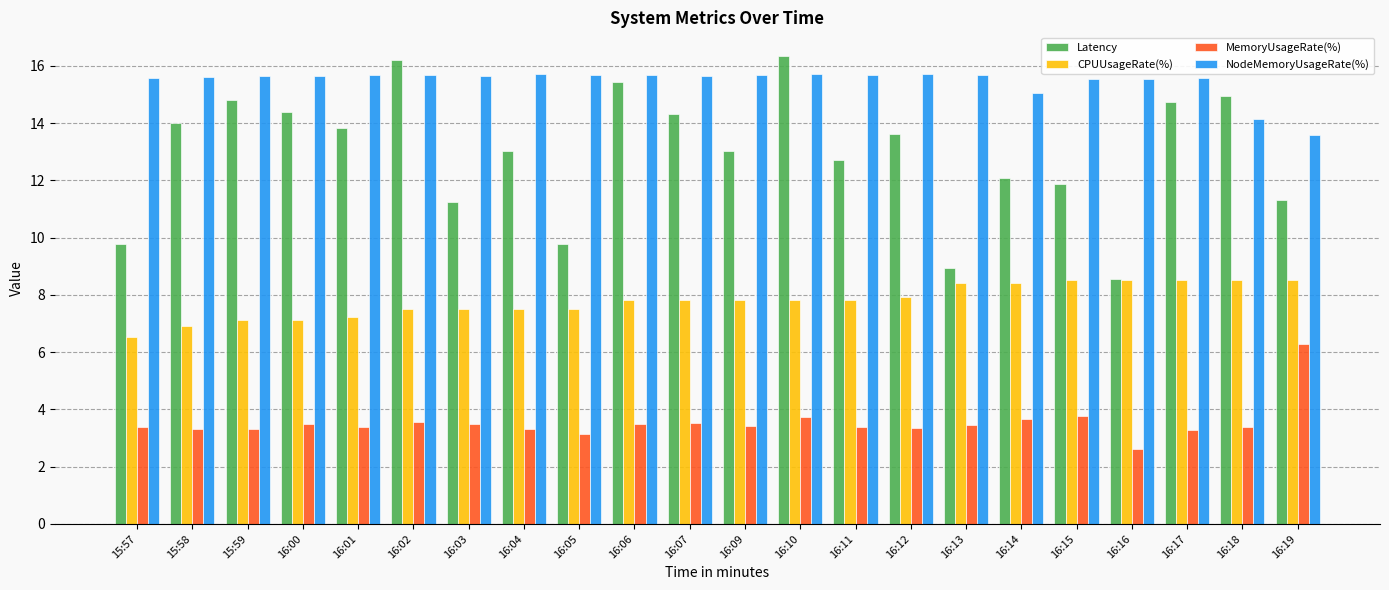

At which label does MemoryUsageRate(%) reach its peak?

16:19